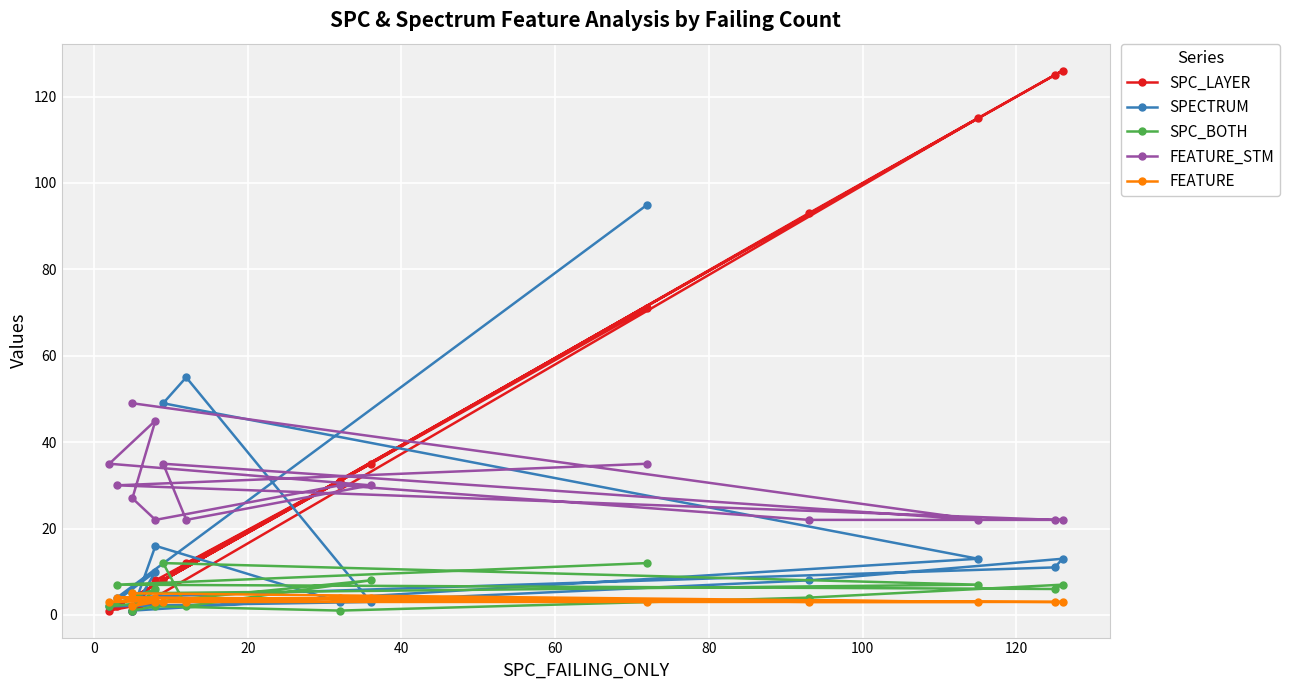

List the series in order of their peak value, highest first.

SPC_LAYER, SPECTRUM, FEATURE_STM, SPC_BOTH, FEATURE